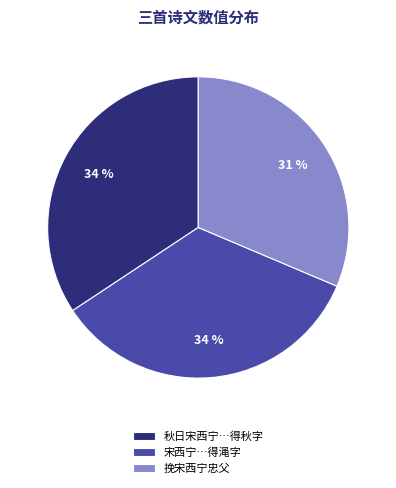

Count the number of slices in the pie.

3